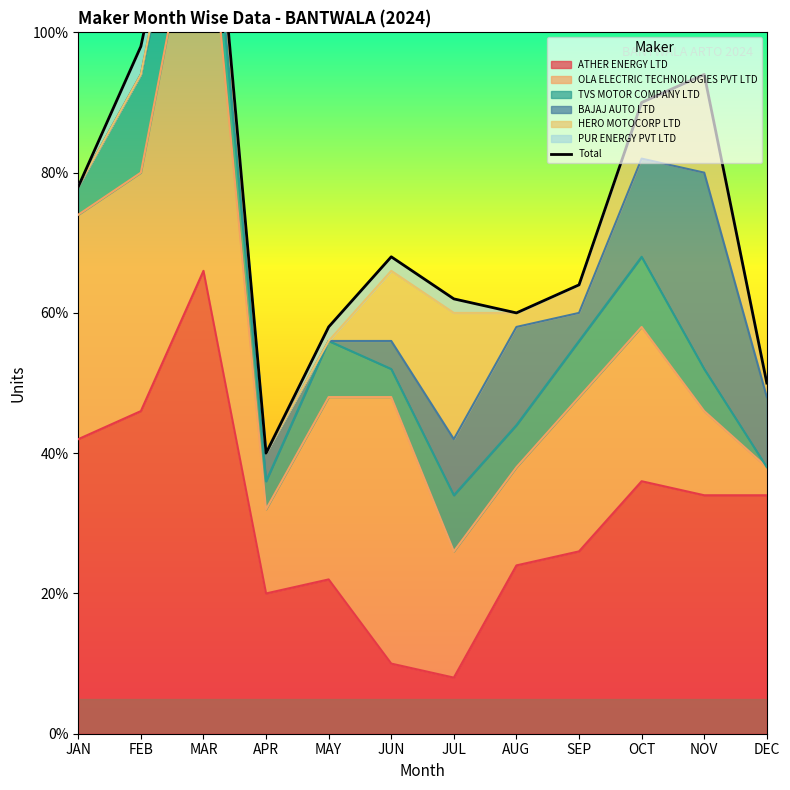

Is it true that the value at JAN is 37?

False